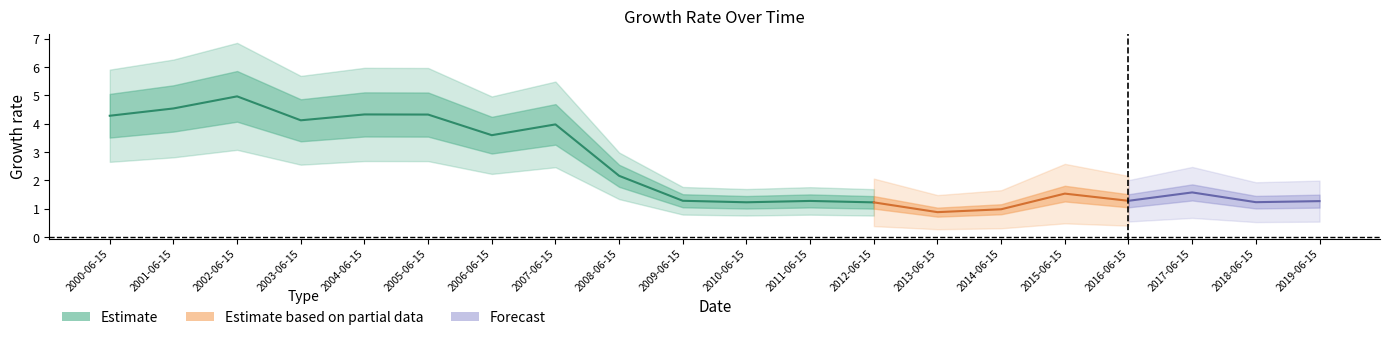

What is the label of the 20th point from the right?

2000-06-15